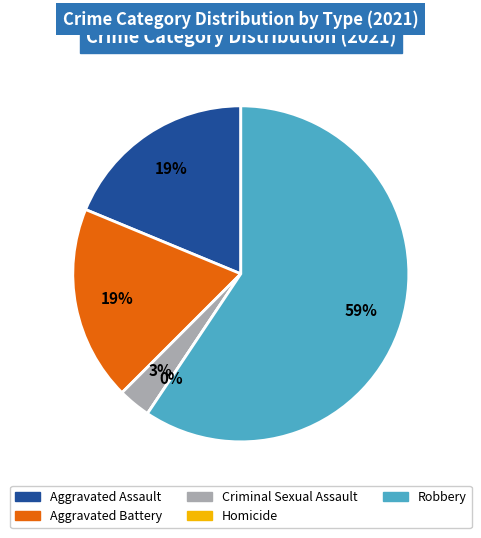

To the nearest percent, what portion does Criminal Sexual Assault represent?

3%